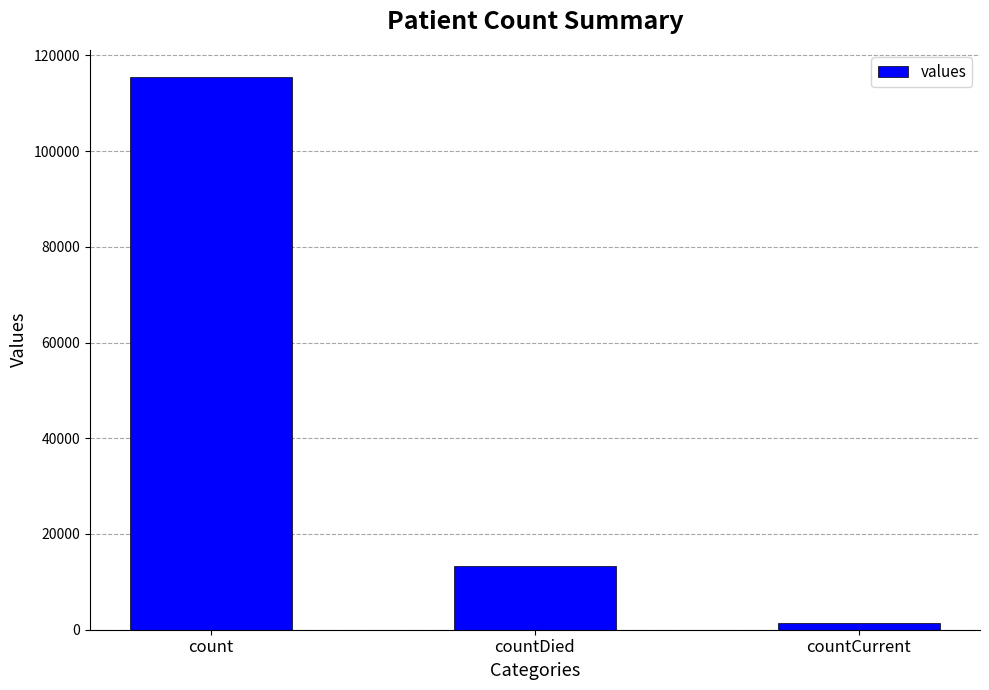

The value at count is 115379. True or false?

True